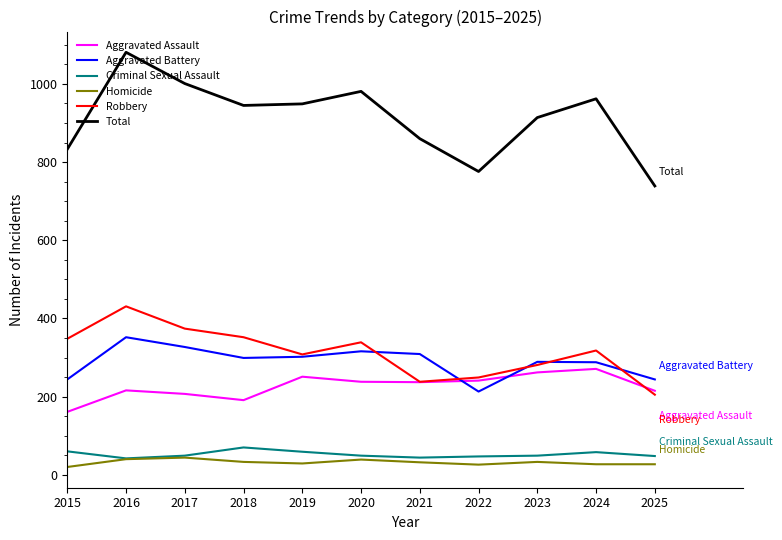

Is this an area chart (filled region under the line)?

No